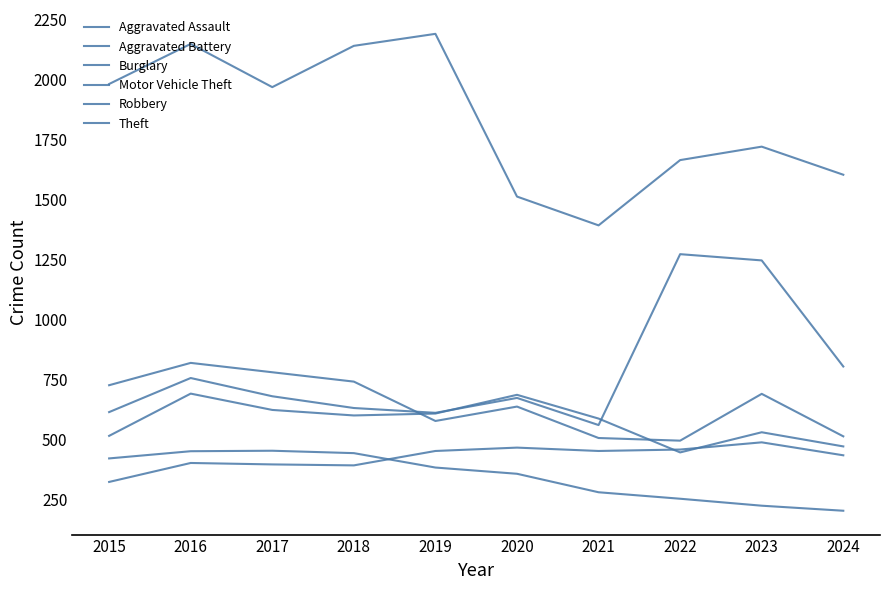

What is the difference between the highest and lowest values at 2022?

1411